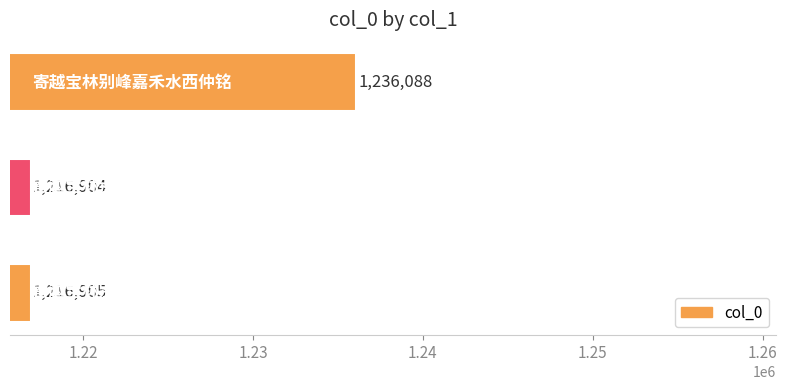

What is the difference between the maximum and minimum values?

19184